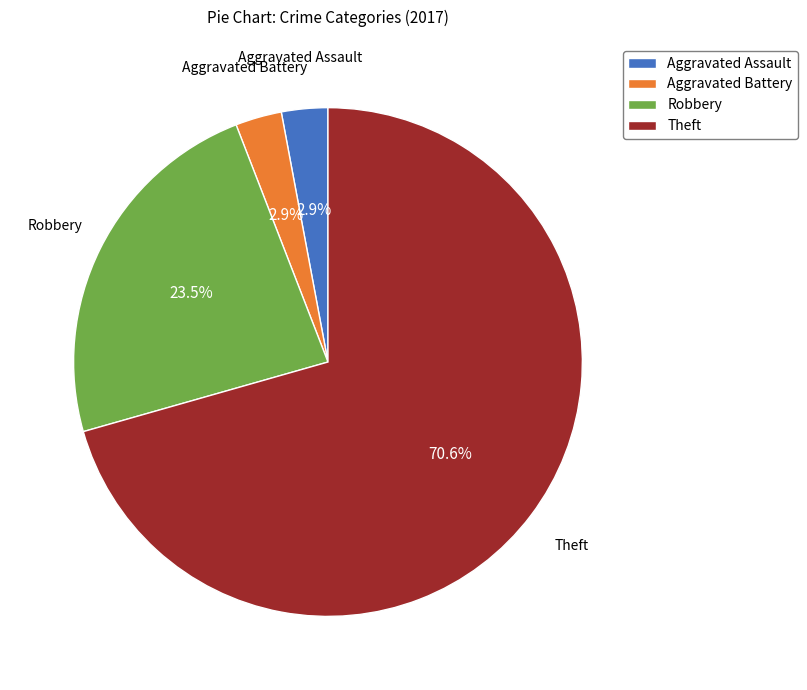

What percentage is NOT represented by Aggravated Assault?

97.1%